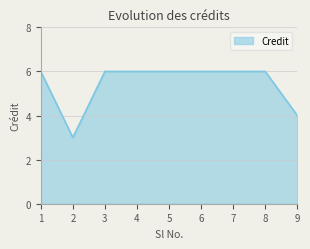

How many values are between 6 and 7?

7